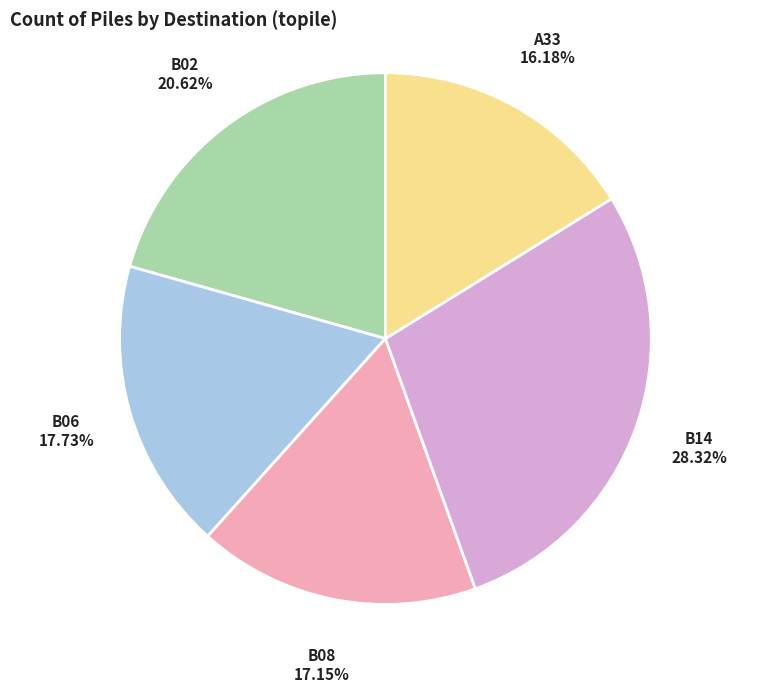

Is there any slice that represents more than half of the pie?

No